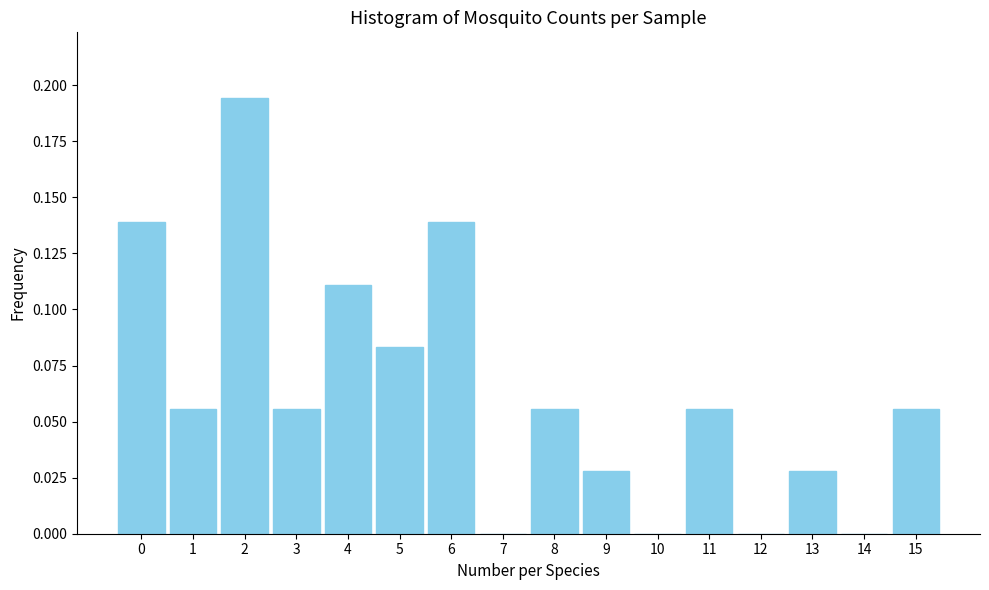

Between 12 and 3, which is larger?

3